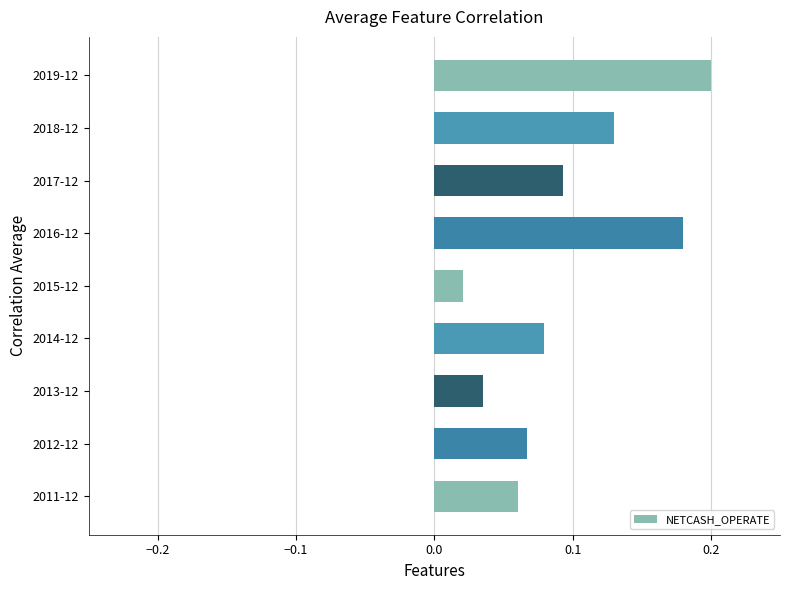

At which label is the value closest to 0?

2015-12